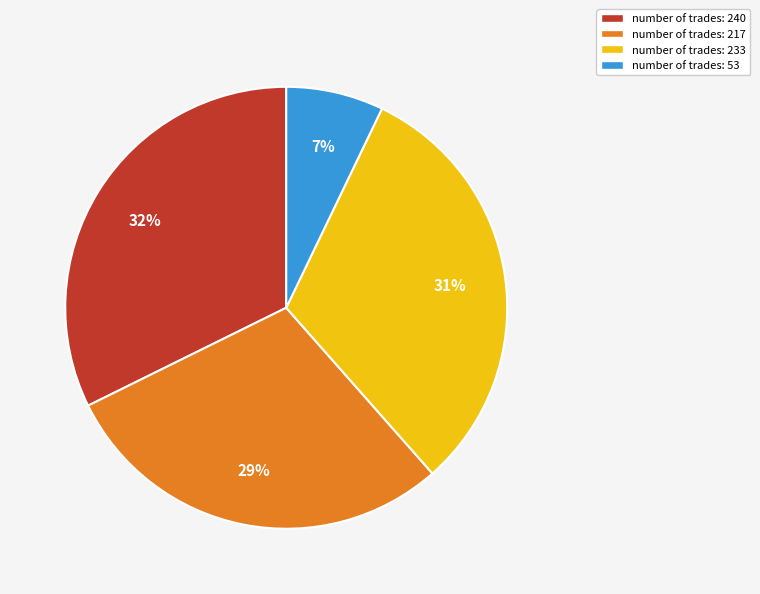

True or false: number of trades: 233 accounts for 31% of the total.

True